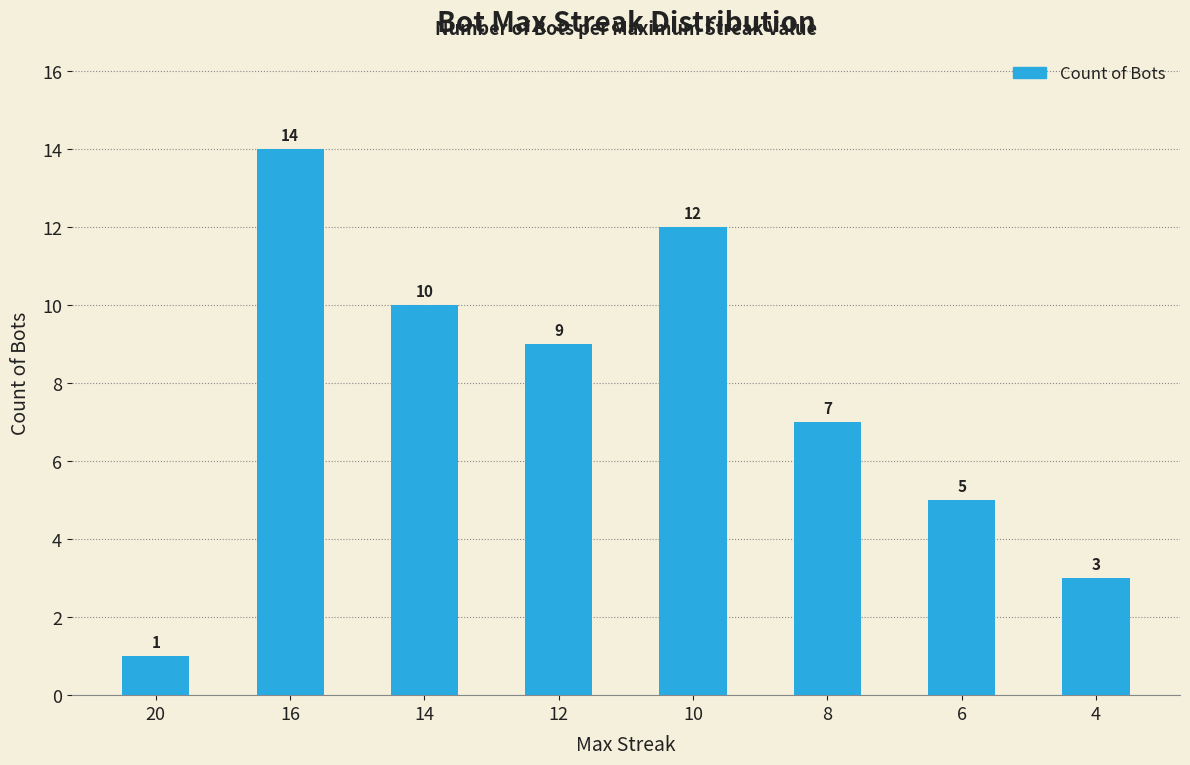

The value at 4 is 2. True or false?

False